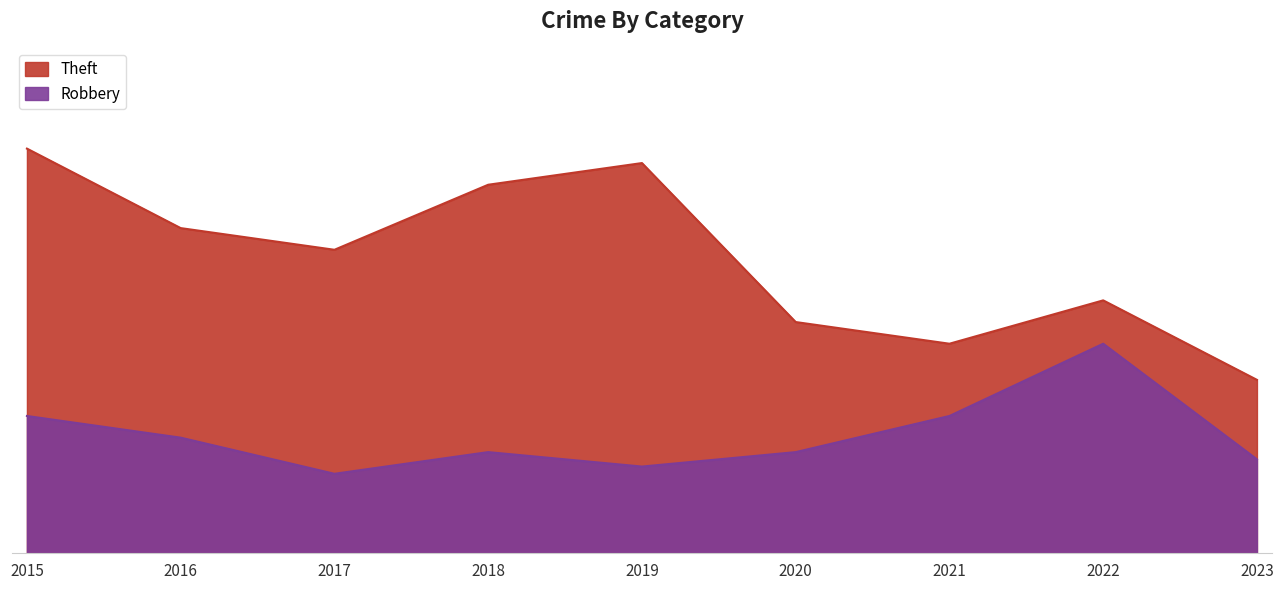

Reading right to left, list all the values displayed in this chart.

Theft: 24	35	29	32	54	51	42	45	56
Robbery: 13	29	19	14	12	14	11	16	19